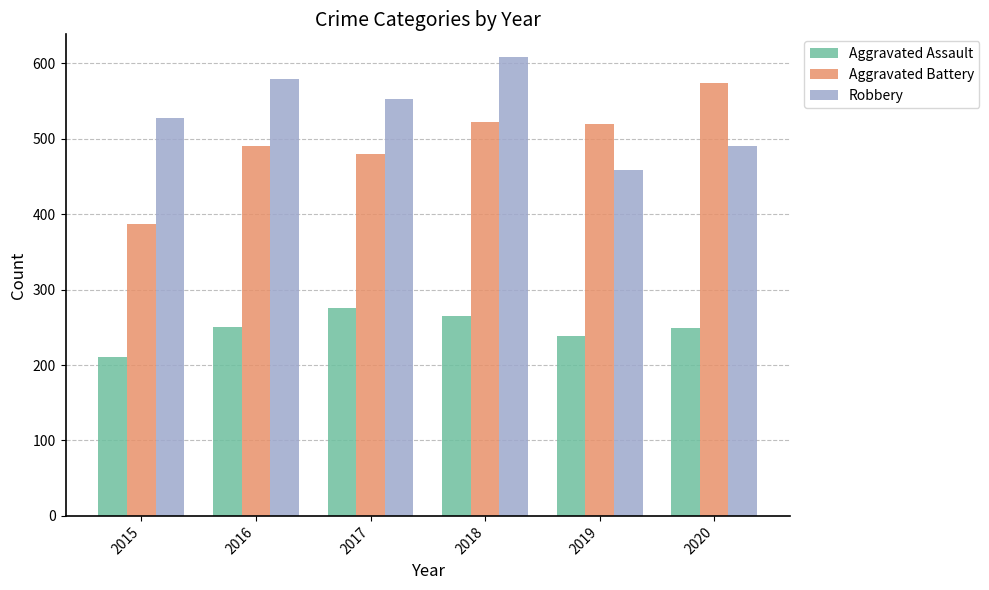

At which category is the sum across all series the highest?

2018